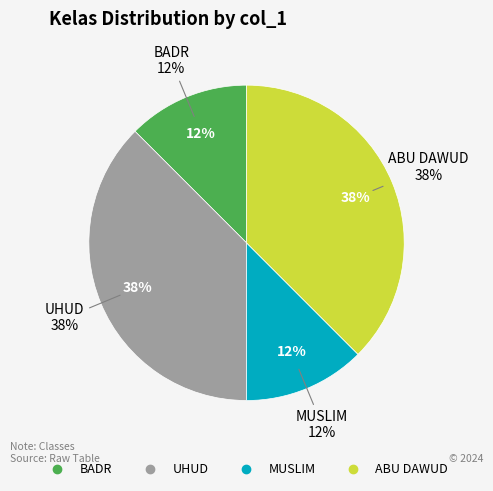

Is it true that MUSLIM is 18% of the pie?

False